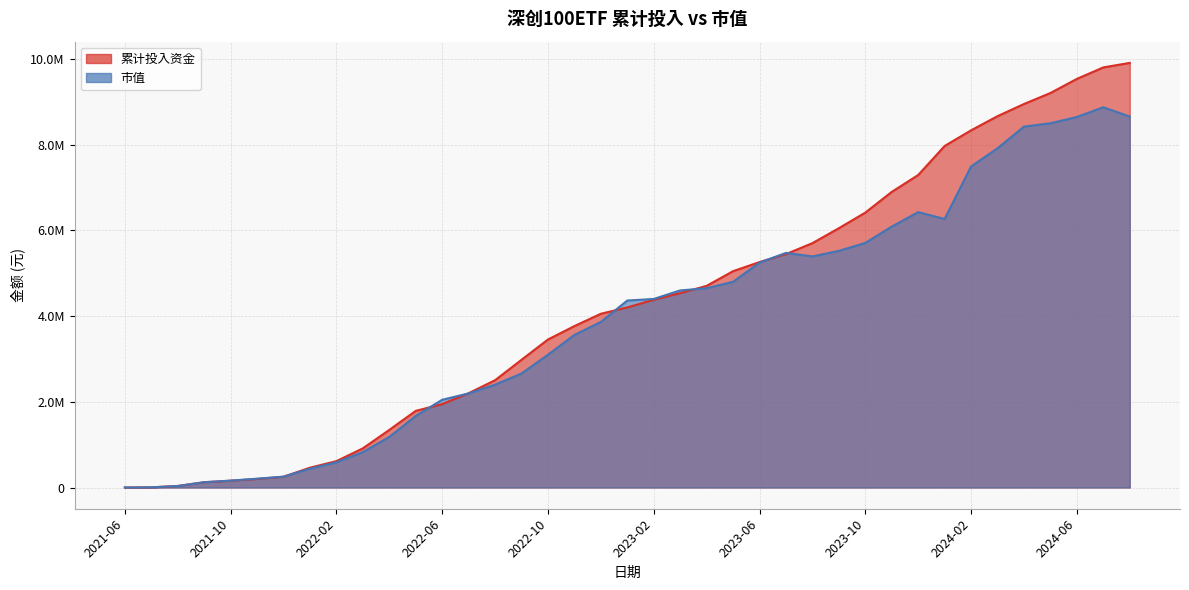

Is the value of 市值 at 2021-12 greater than the value of 累计投入资金 at 2023-03?

No